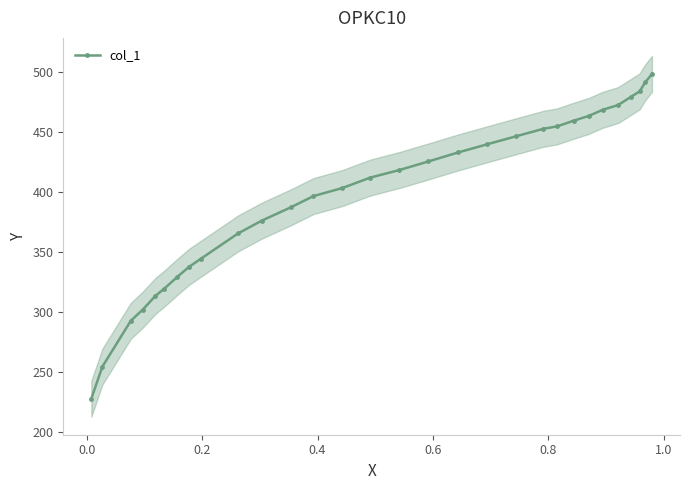

What is the lowest value of the col_1 series?

227.7